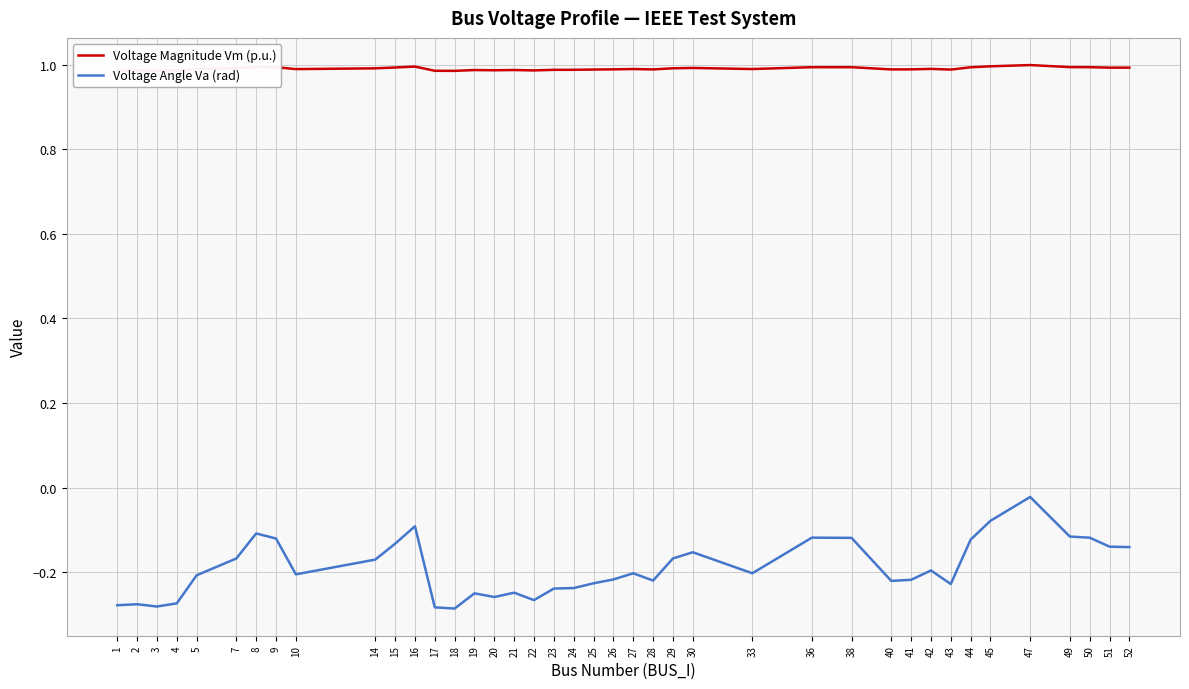

Which category has the highest value in the Voltage Angle Va (rad) series?

47